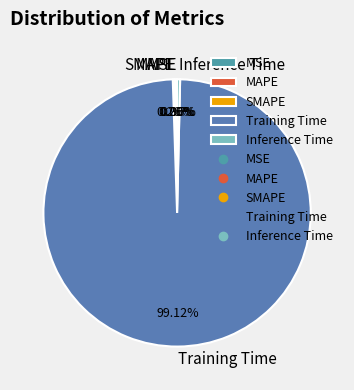

Is Training Time the majority of the pie?

Yes